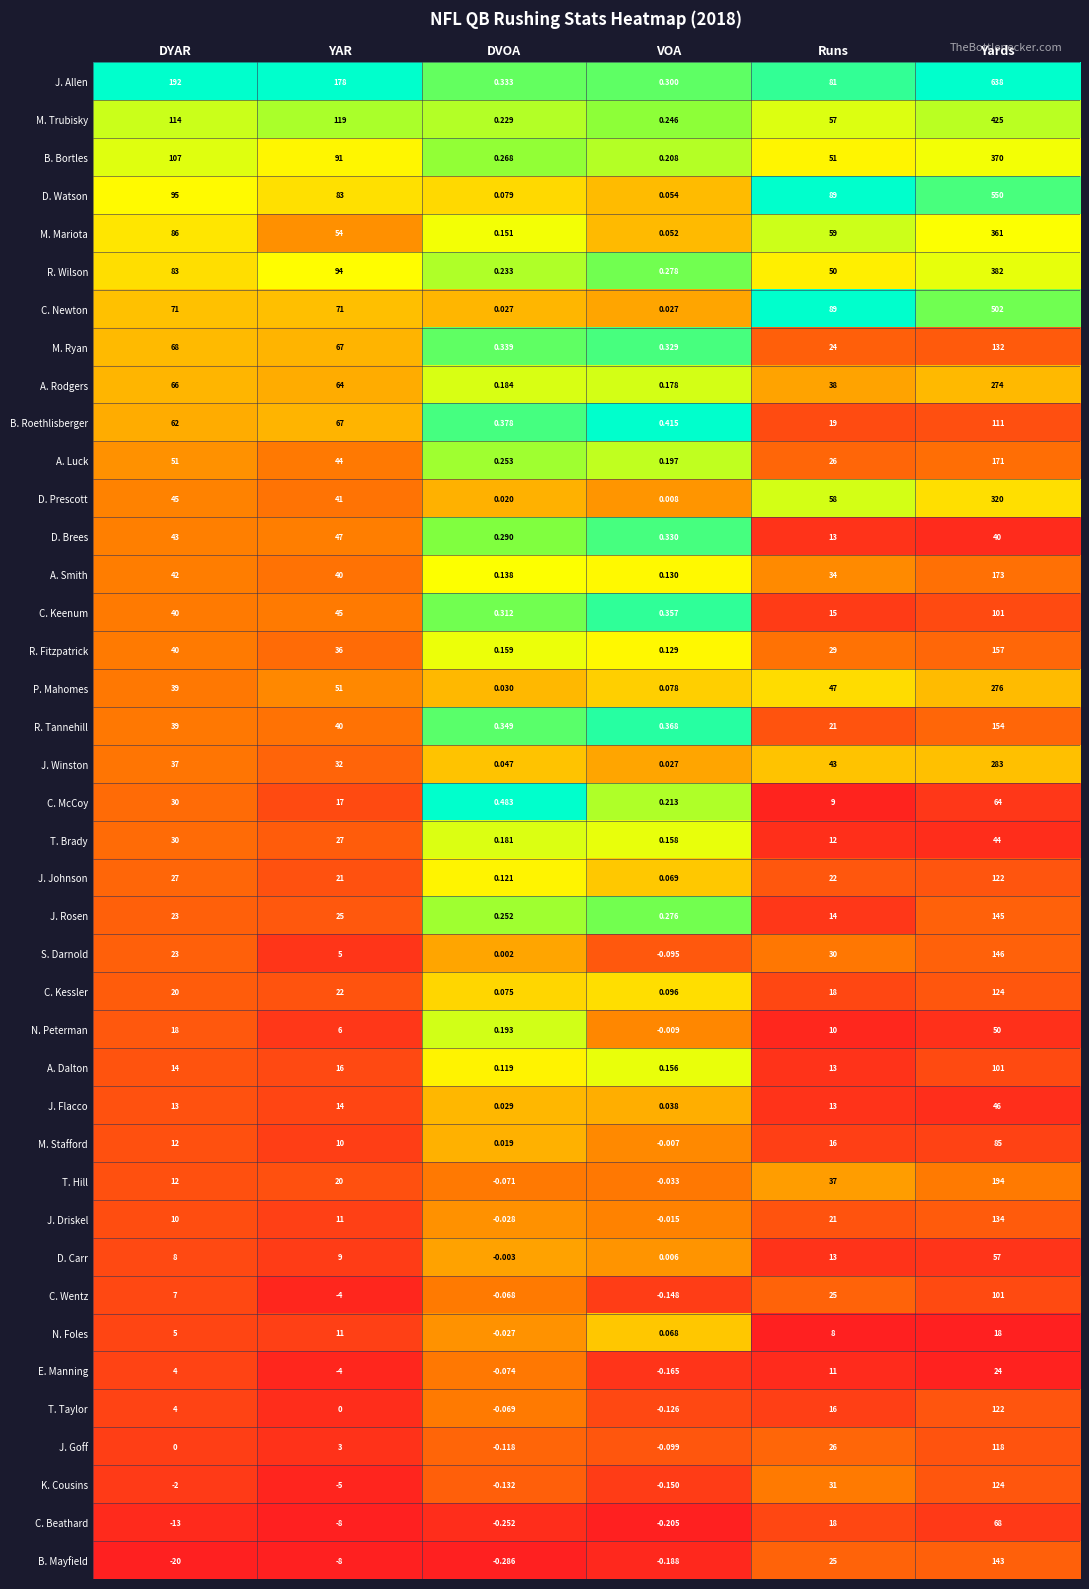

Is the value of S. Darnold at DYAR greater than the value of A. Smith at Yards?

No